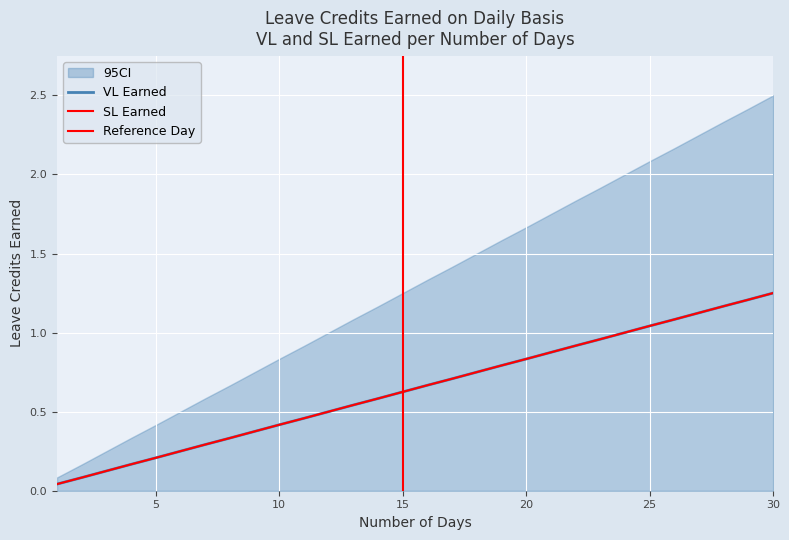

What is the highest value of the VL Earned series?

1.2